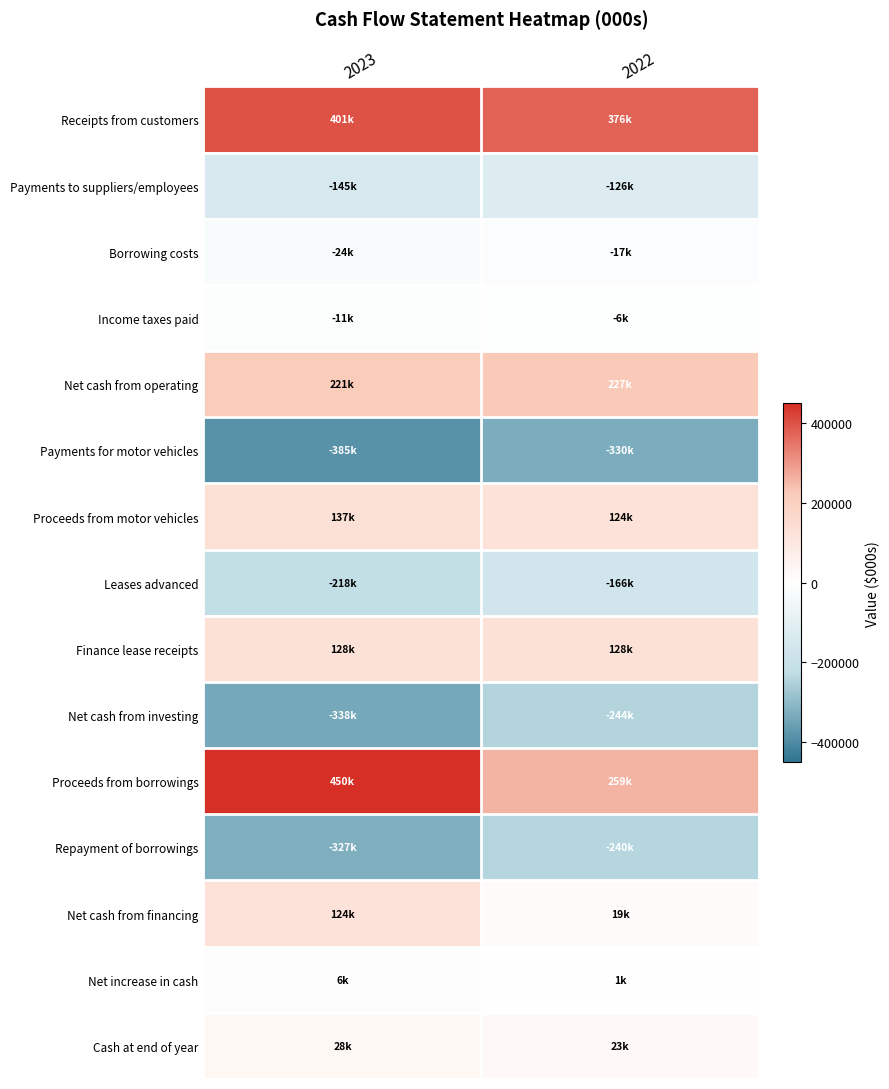

What is the total value across all series at 2023?

46066